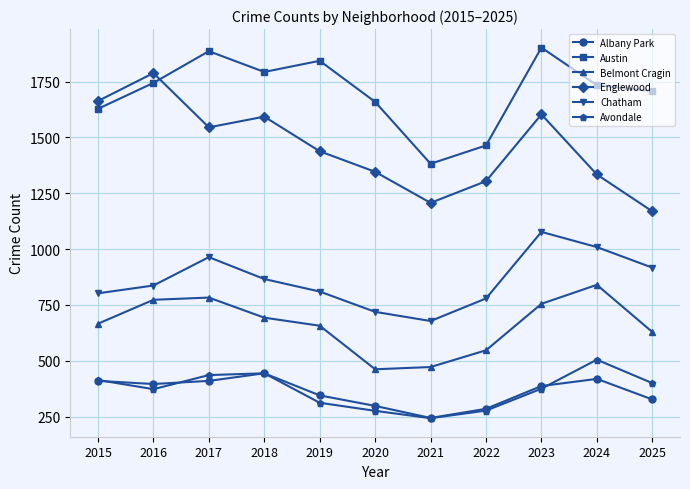

Is it true that Avondale equals 243 at 2021?

True